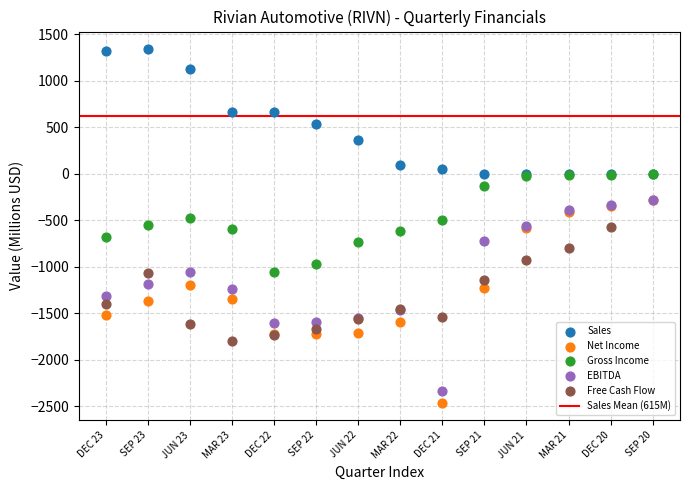

Which series contains the highest Y value?

Sales